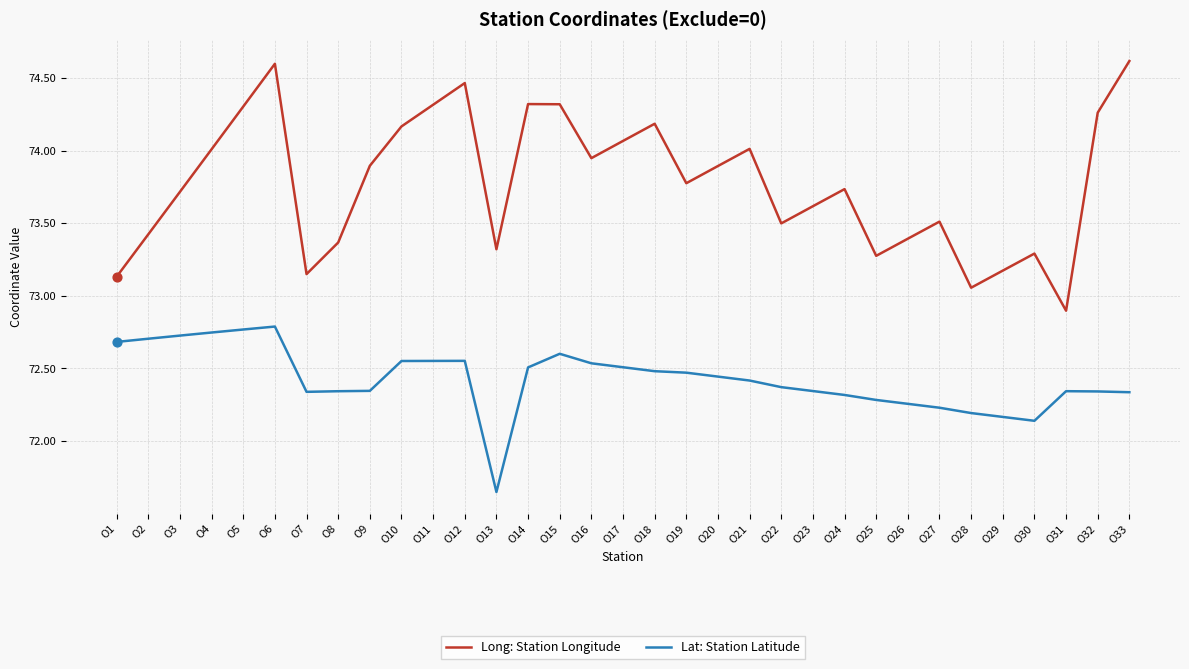

Which series has the largest total across all categories?

Long: Station Longitude